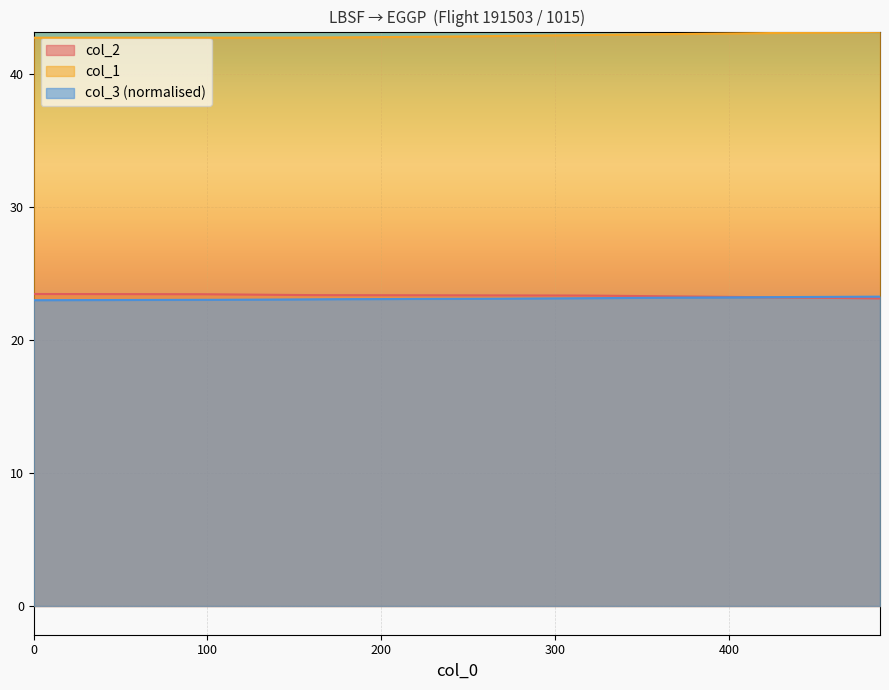

Which series ends up on top after the final intersection of col_3 and col_2?

col_3